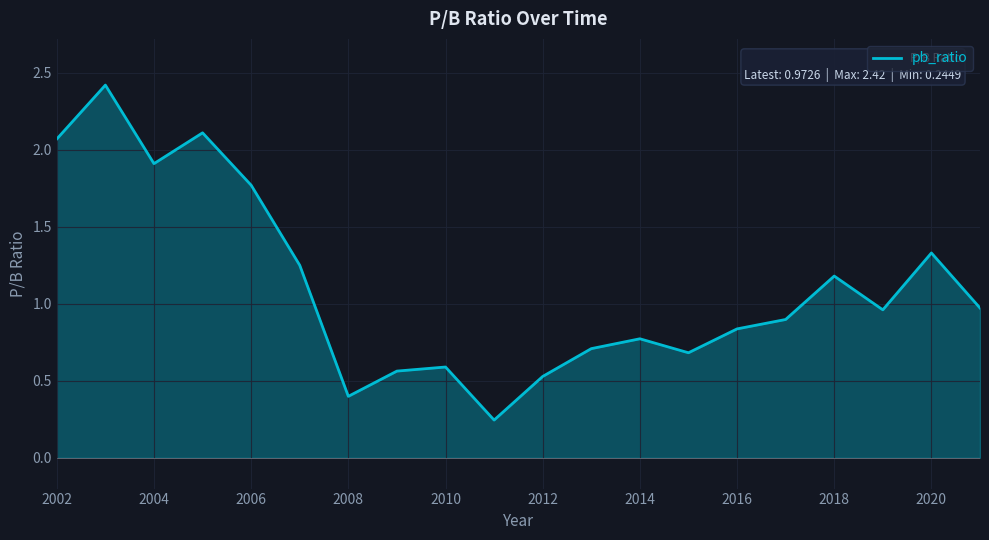

What is the greatest value displayed?

2.4